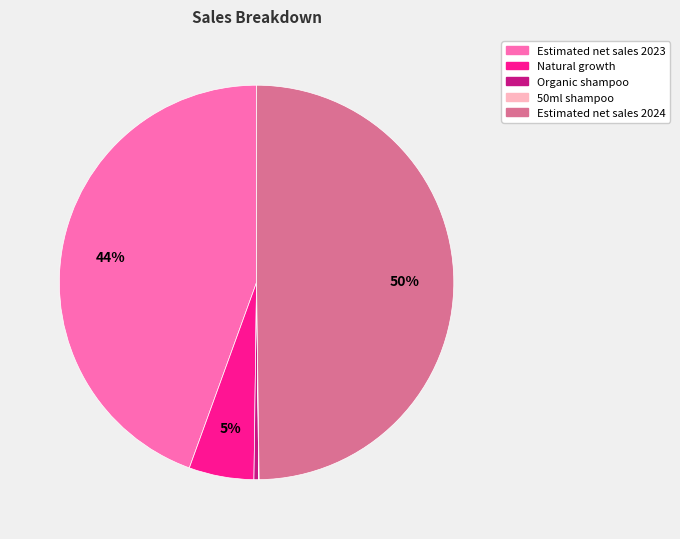

Which slice is the largest?

Estimated net sales 2024